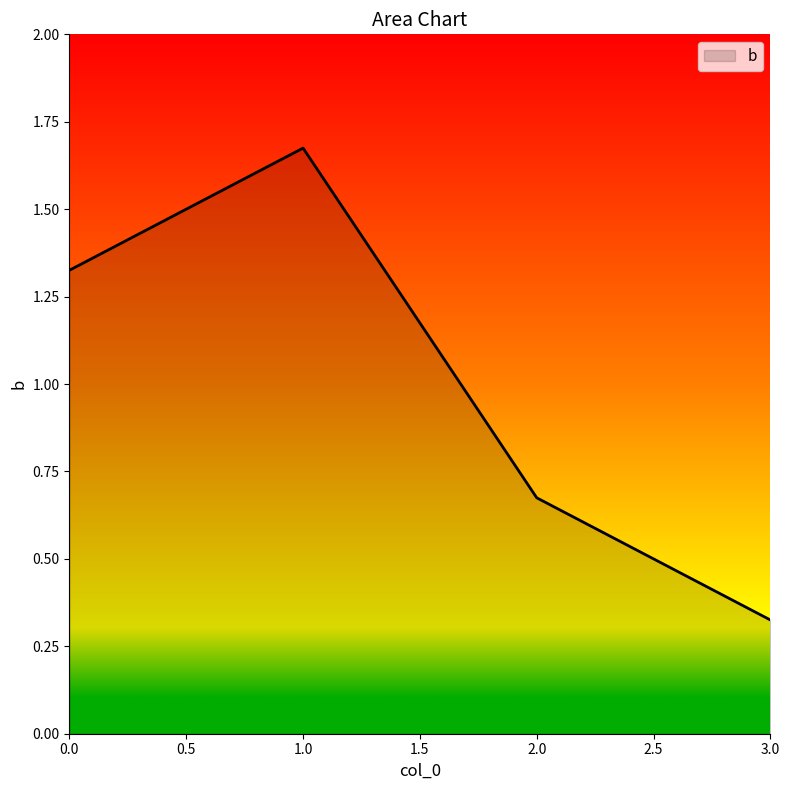

Rank the categories by value from highest to lowest.

1.0, 0.0, 2.0, 3.0